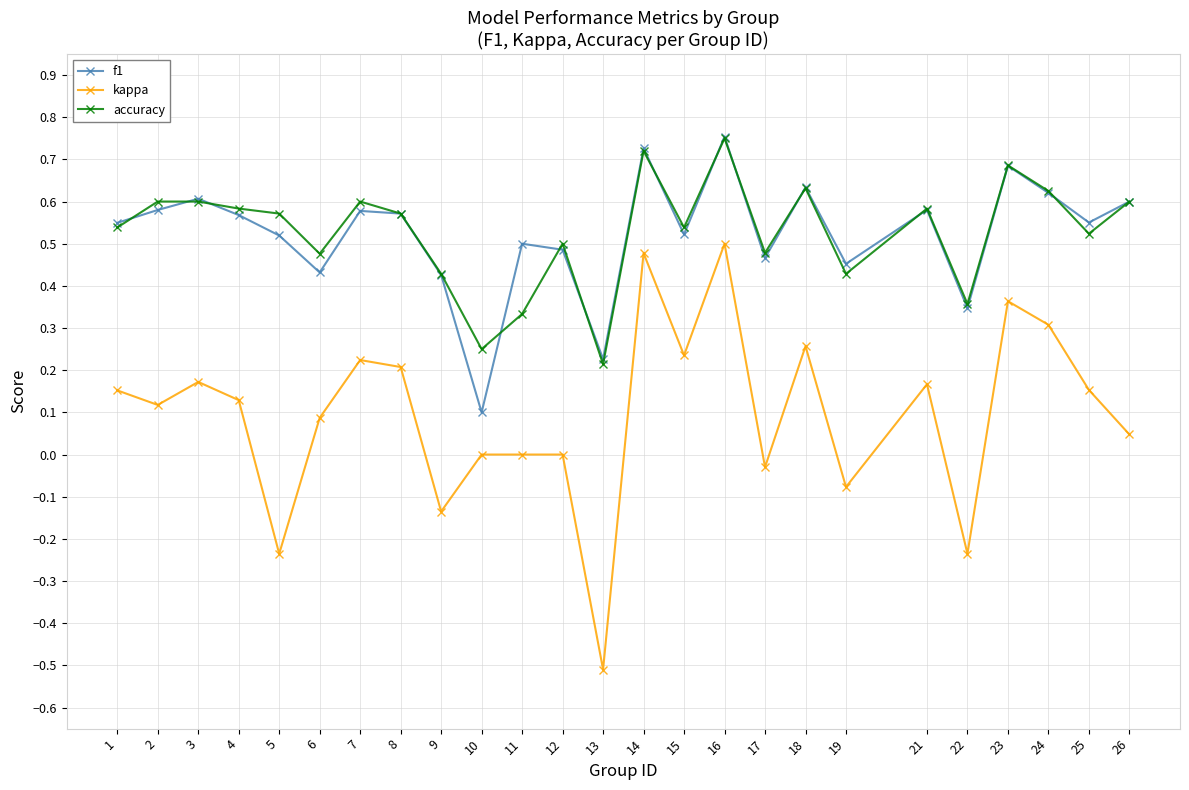

How many lines are shown in the chart?

3